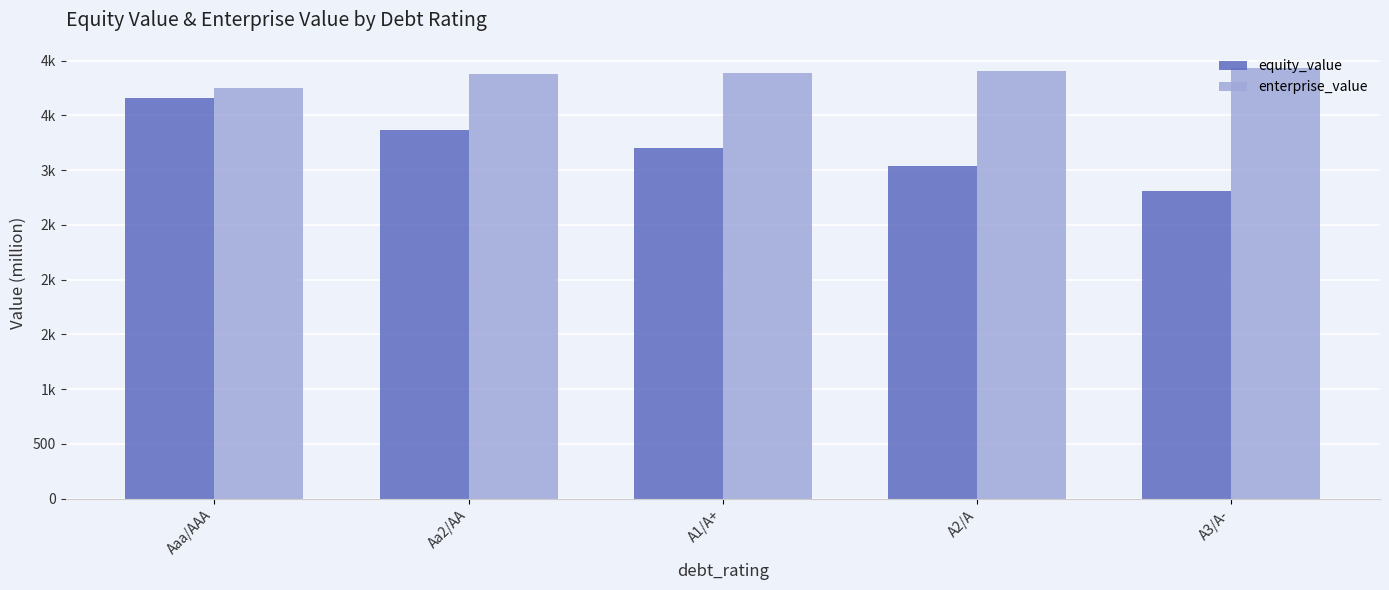

What is the difference between the maximum and minimum values in the equity_value series?

843.7